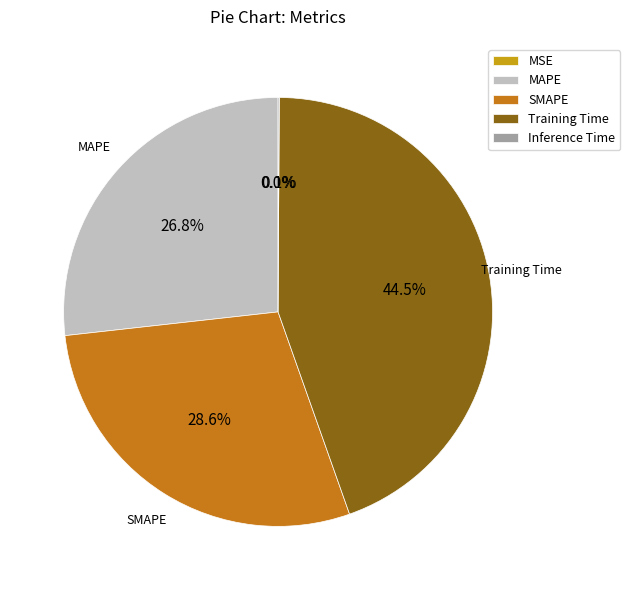

What is the largest slice in the pie chart?

Training Time